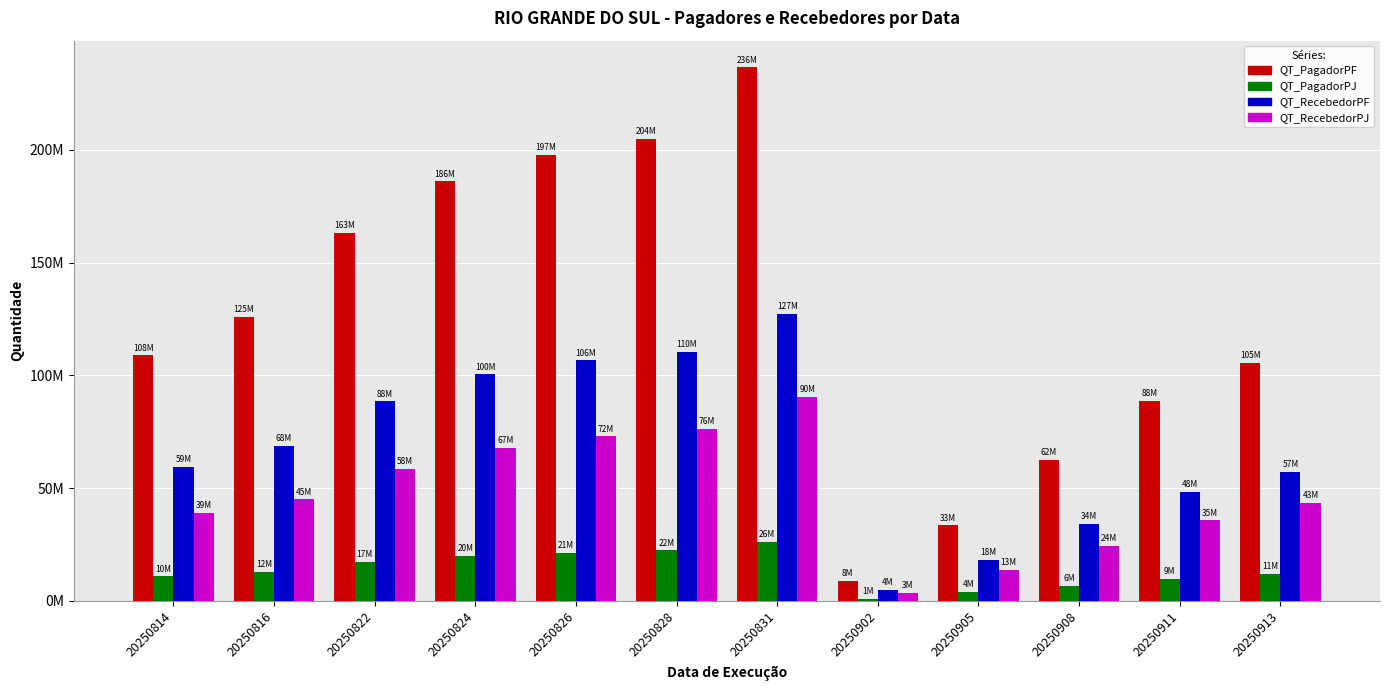

Are the bars grouped side by side (vs. stacked)?

Yes